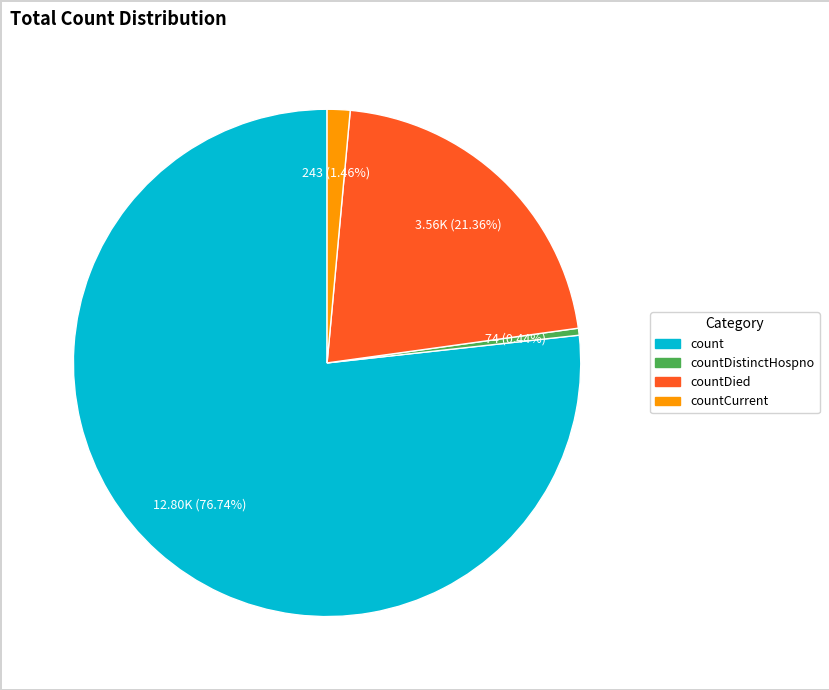

Does any single category account for the majority?

Yes